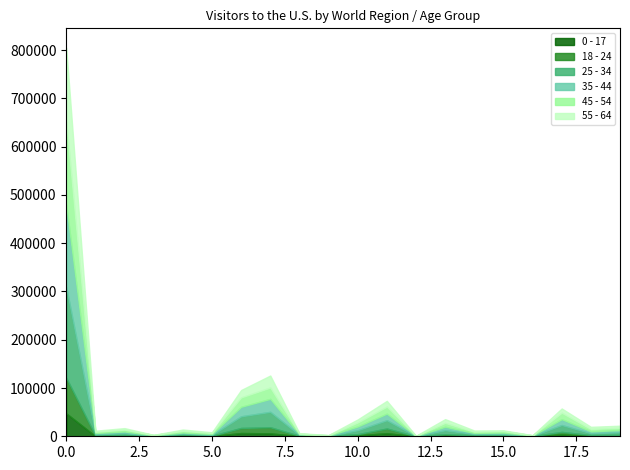

Reading right to left, extract all data points from this chart.

0 - 17: 1084	934	3869	156	684	598	1178	31	6439	1933	218	200	6123	6720	492	1447	118	976	364	47606
18 - 24: 1803	1648	5221	200	922	1493	3070	93	9644	2497	270	857	12609	10537	649	1625	225	1647	957	73587
25 - 34: 5365	3770	14255	527	3174	2631	8267	330	17209	8082	466	1650	31920	24126	1639	2575	791	3830	3017	187859
35 - 44: 4705	3919	12202	564	2917	2237	7276	317	13615	7874	504	1335	26897	19710	1905	2239	847	3560	2530	170836
45 - 54: 4663	4883	13279	561	3023	2619	7937	193	14490	8284	681	1361	23410	19452	2239	3269	696	3806	2494	171854
55 - 64: 4293	4436	8801	275	1735	2429	7845	166	11995	6196	532	1030	24914	15290	1463	2865	334	3115	2190	153149